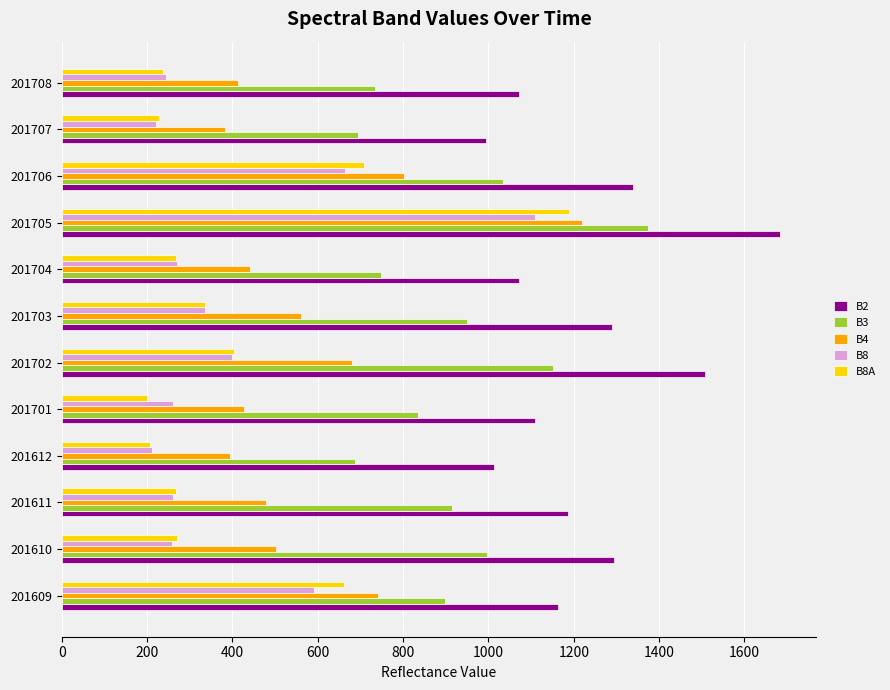

What is the minimum value shown in the chart?

201